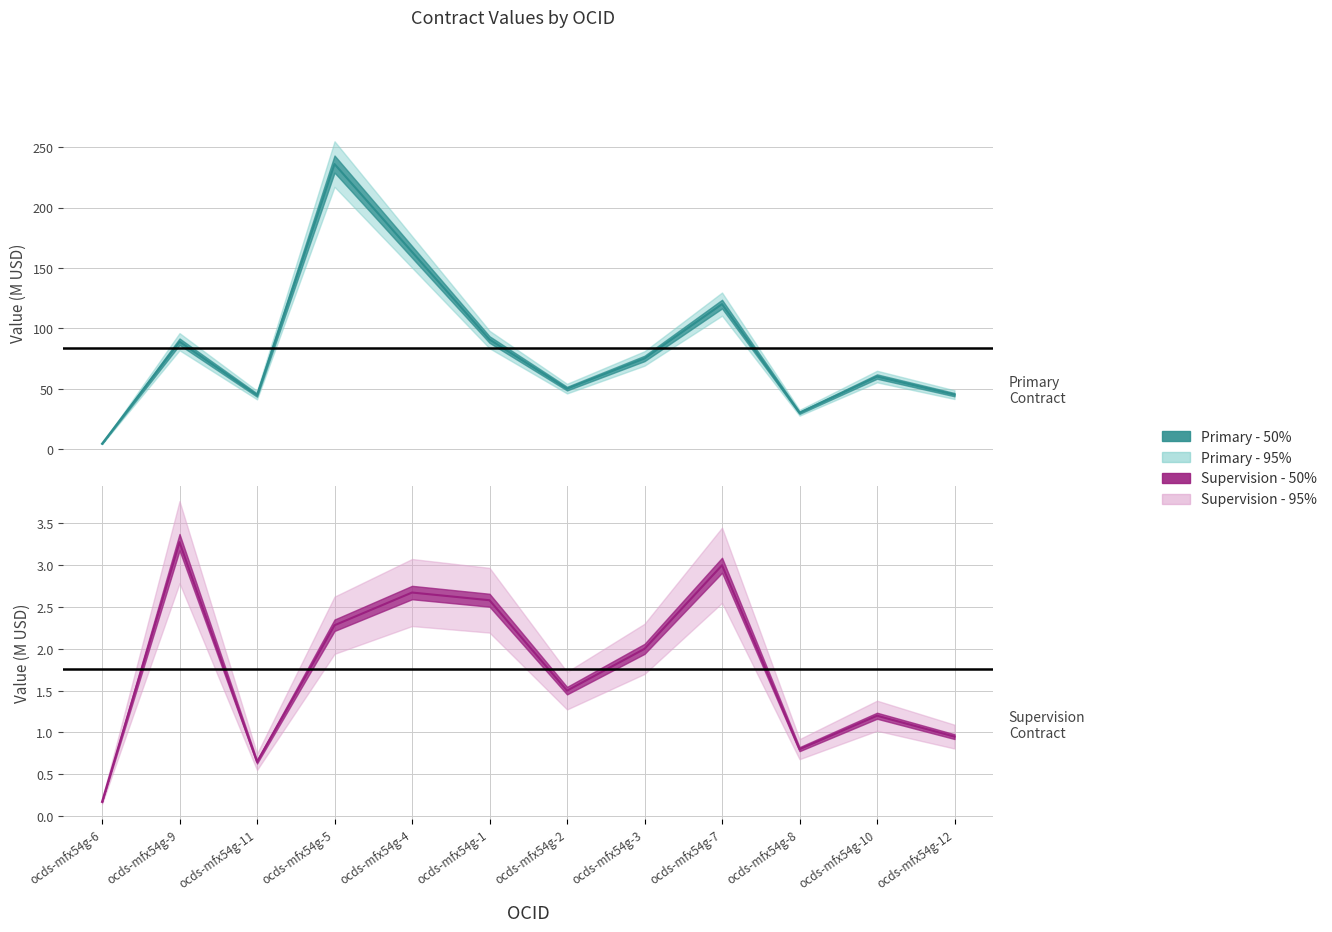

At how many categories does at least one series exceed 183?

1